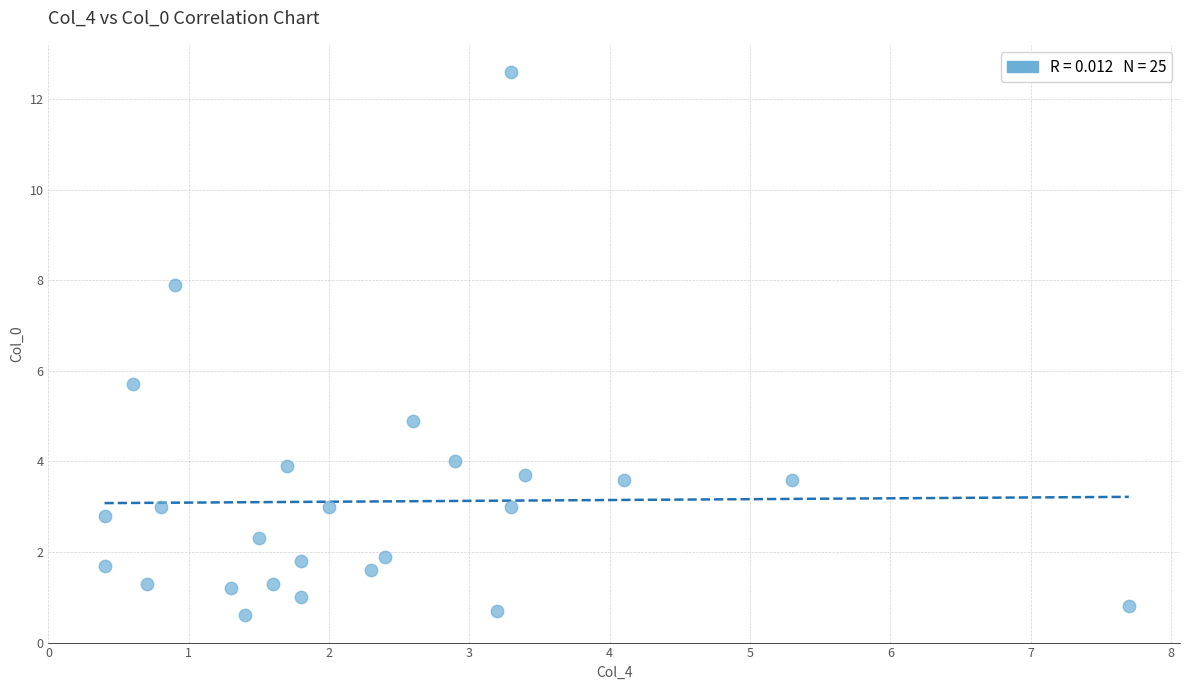

What Y value in the scatter plot is closest to 6?

5.7